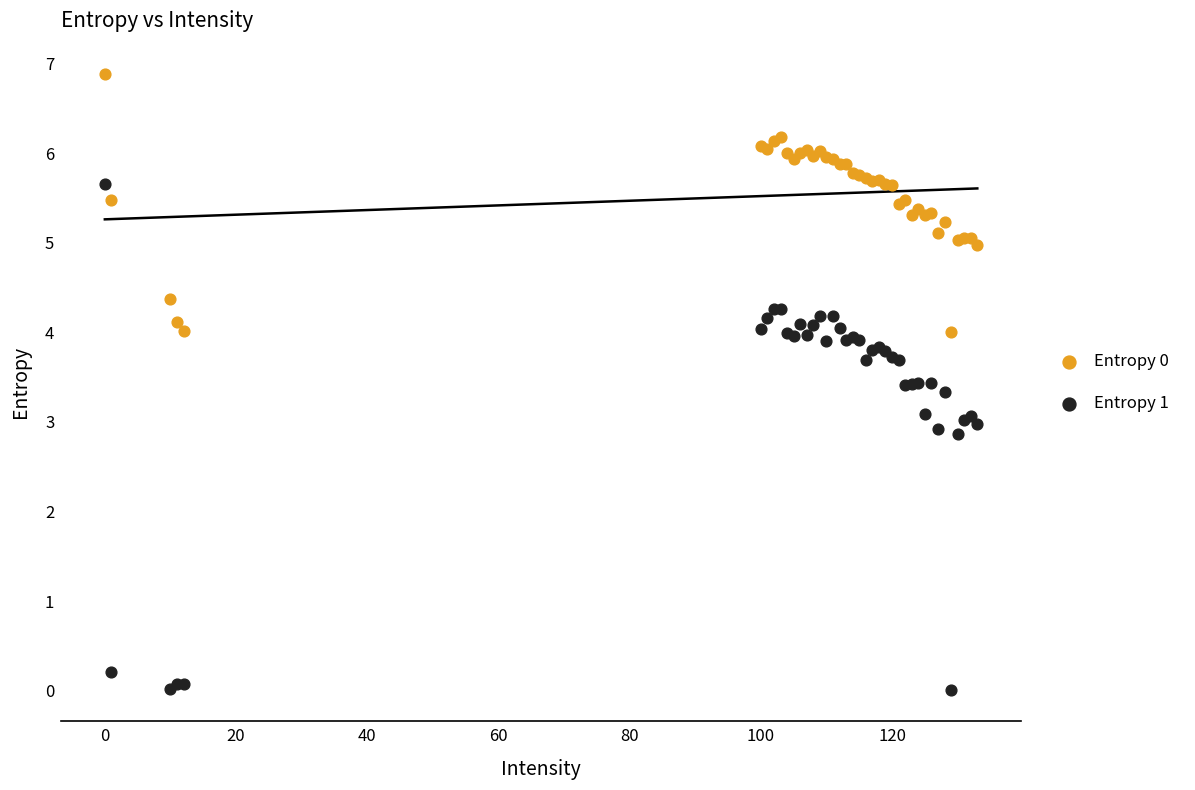

Which series contains the lowest Y value?

Entropy 1